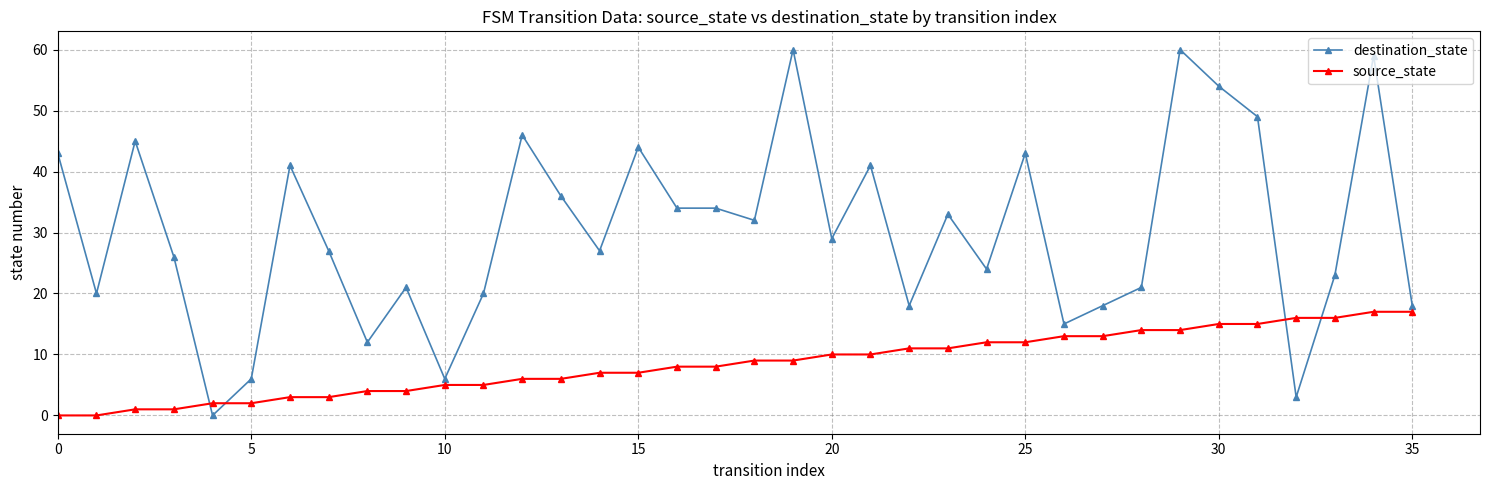

How many times do destination_state and source_state cross each other?

4